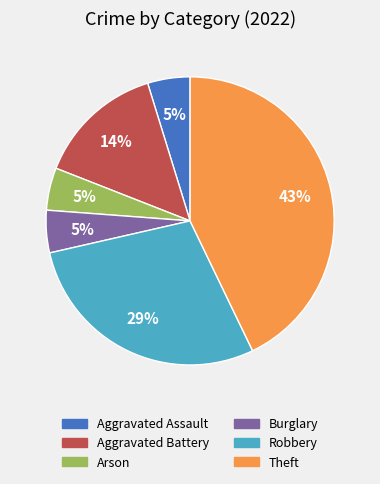

Is it true that Burglary is 5% of the pie?

True